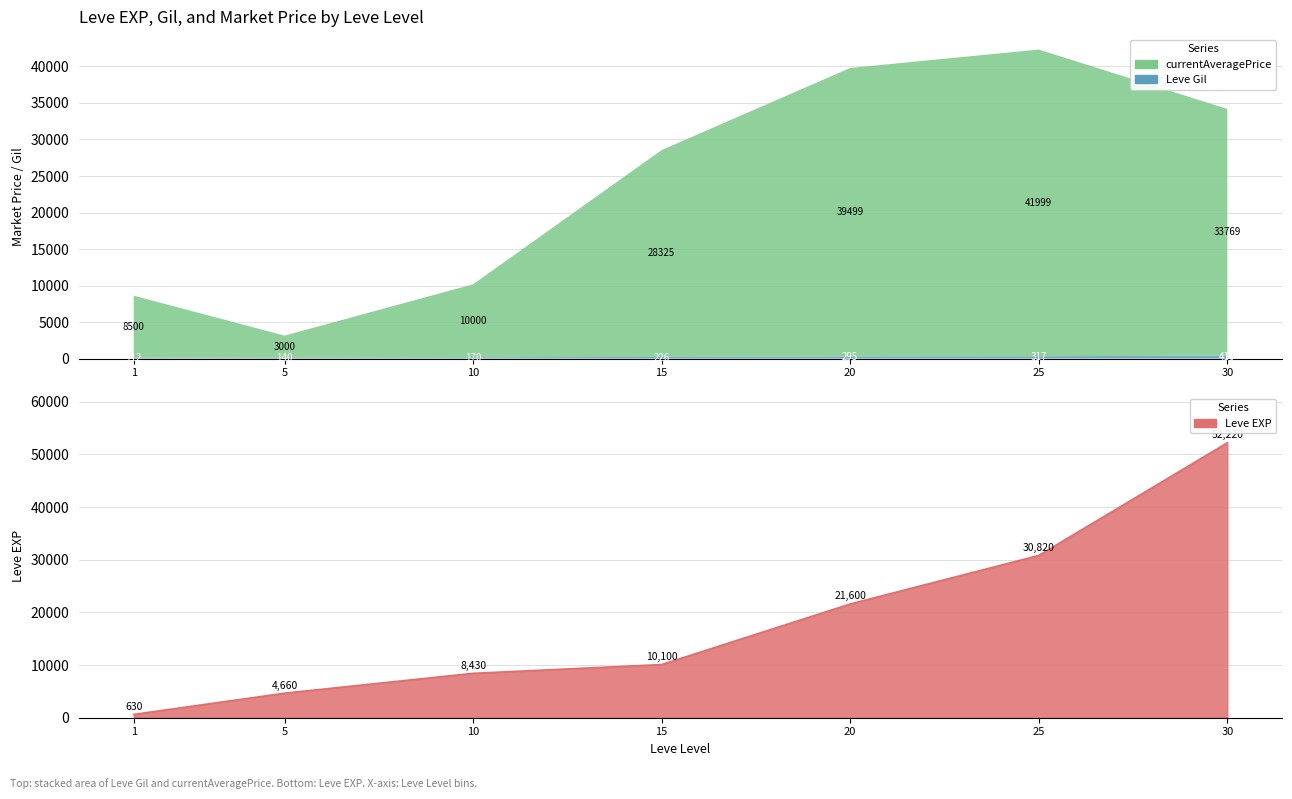

Between 20 and 10, which is larger?

20